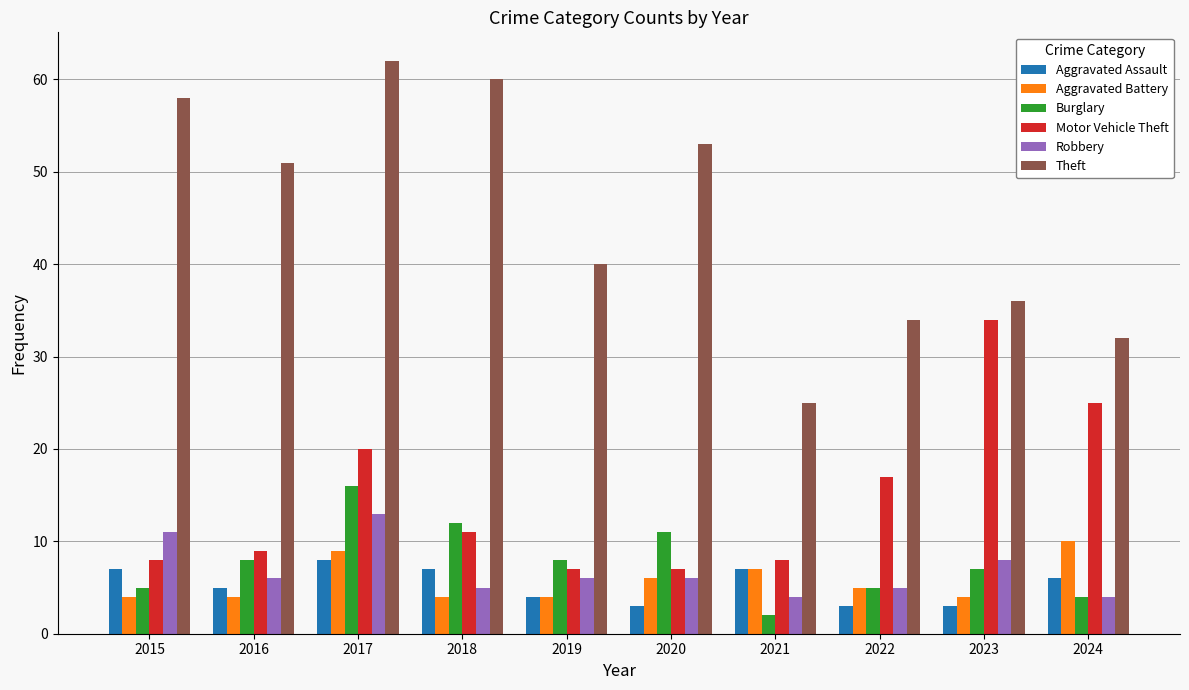

How many groups of bars are there?

10